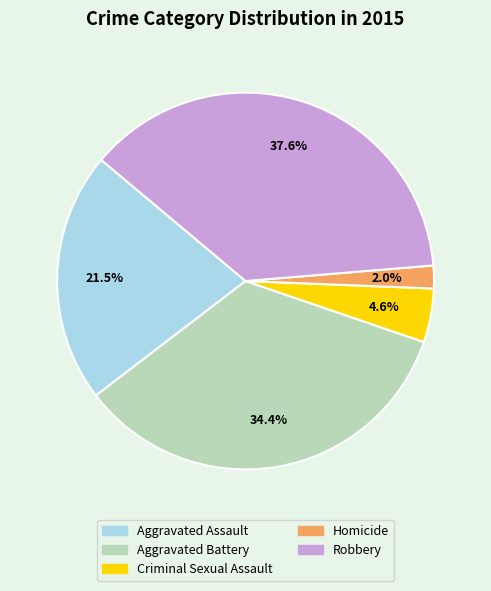

Rank the categories by value from highest to lowest.

Robbery, Aggravated Battery, Aggravated Assault, Criminal Sexual Assault, Homicide